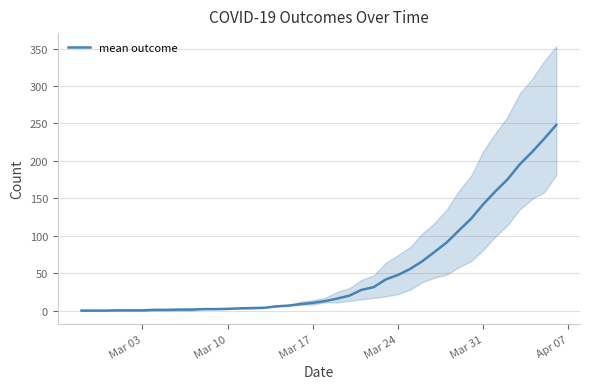

Reading left to right, what are all the values shown in this chart?

0.0	0.0	0.0	0.3	0.3	0.3	1.0	1.0	1.3	1.3	2.0	2.0	2.3	3.0	3.3	3.7	5.7	6.7	8.7	10.3	12.7	16.0	20.0	27.7	31.3	41.7	47.7	55.7	66.0	78.3	91.0	107.0	122.7	142.0	159.3	175.3	195.3	211.7	229.3	248.0